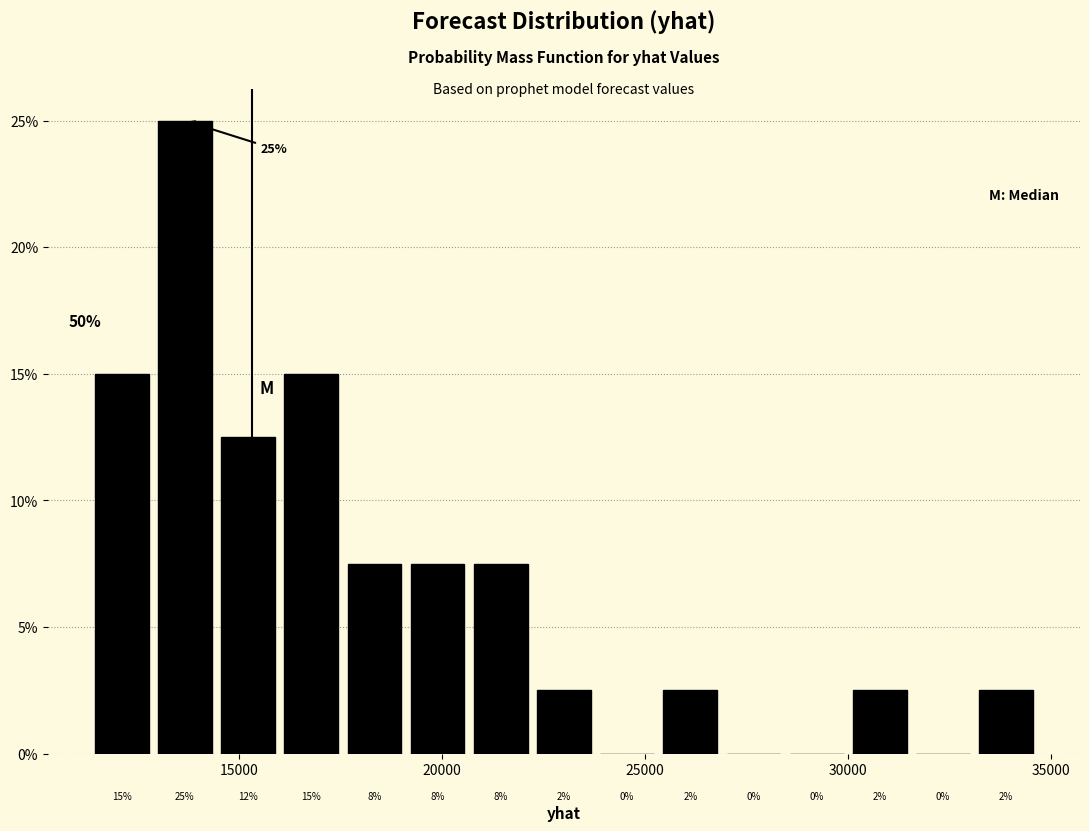

Read against the x-axis, roughly where is the centre of the tallest bar?

13500